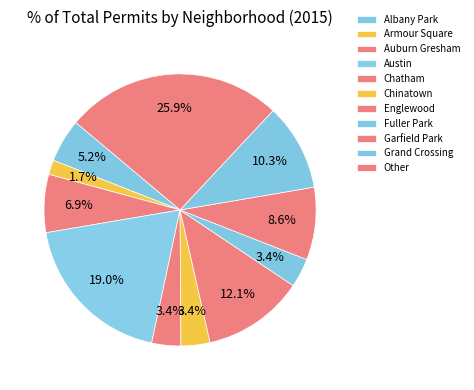

Which category has the biggest portion of the pie?

Other